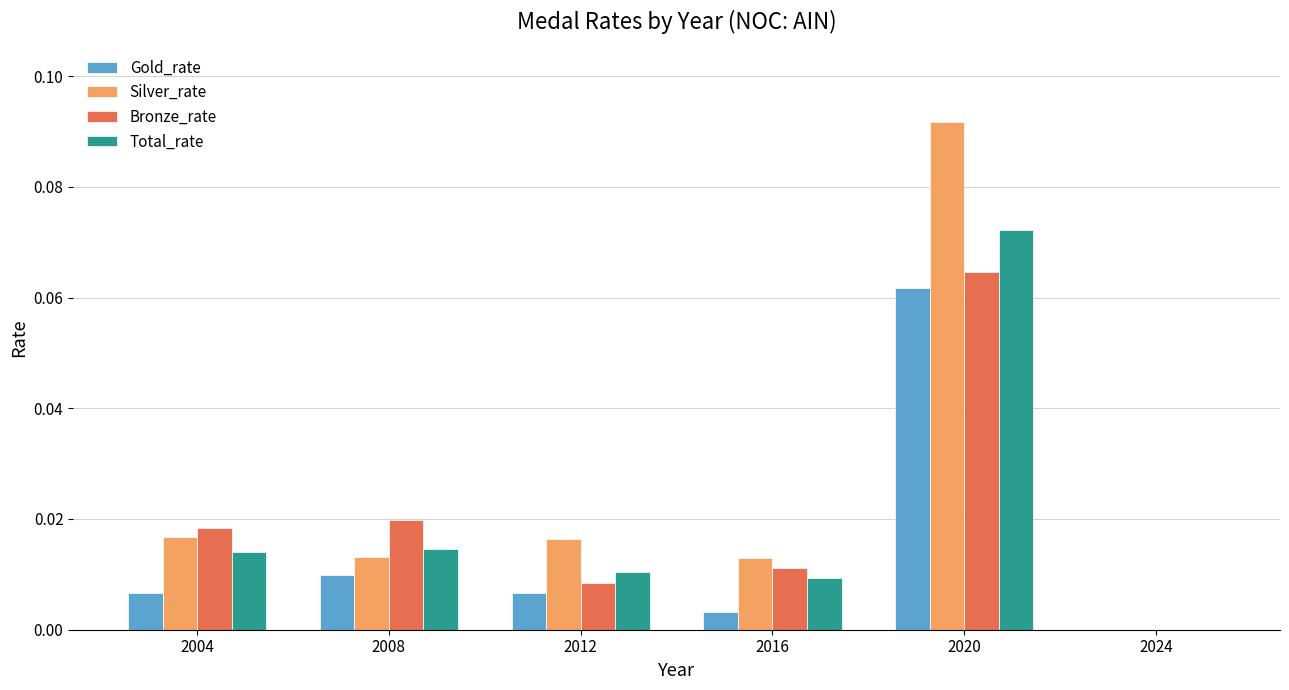

Which category has the highest value across all series?

2020